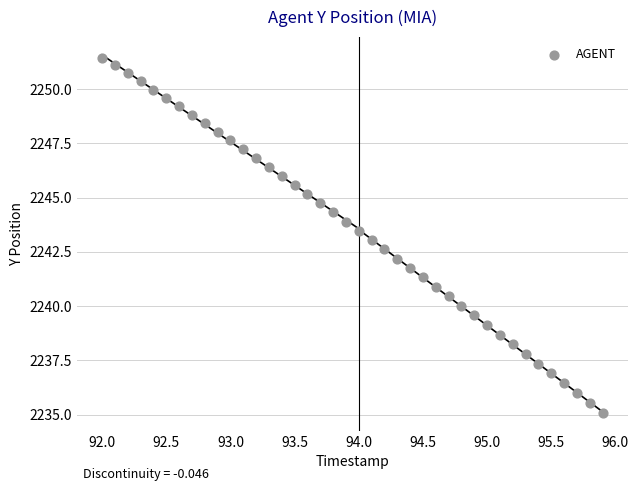

What is the range of X values (max minus min)?

3.9